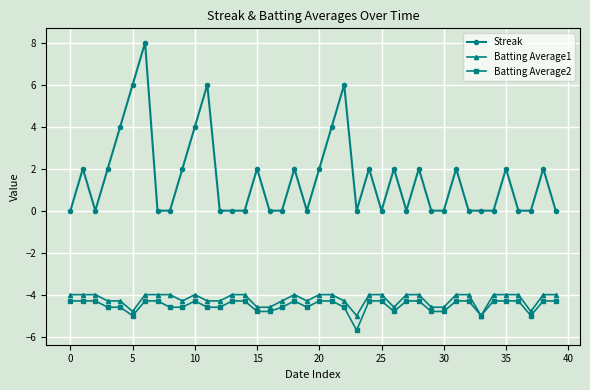

Which series has the largest range (max minus min)?

Streak